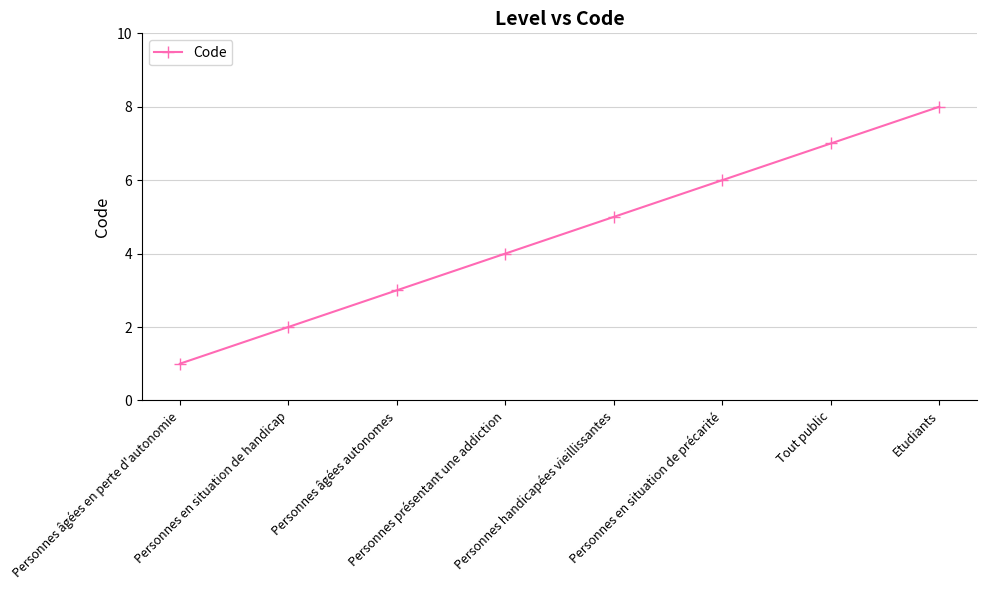

True or false: there are more than 2 points higher than both neighbors.

False